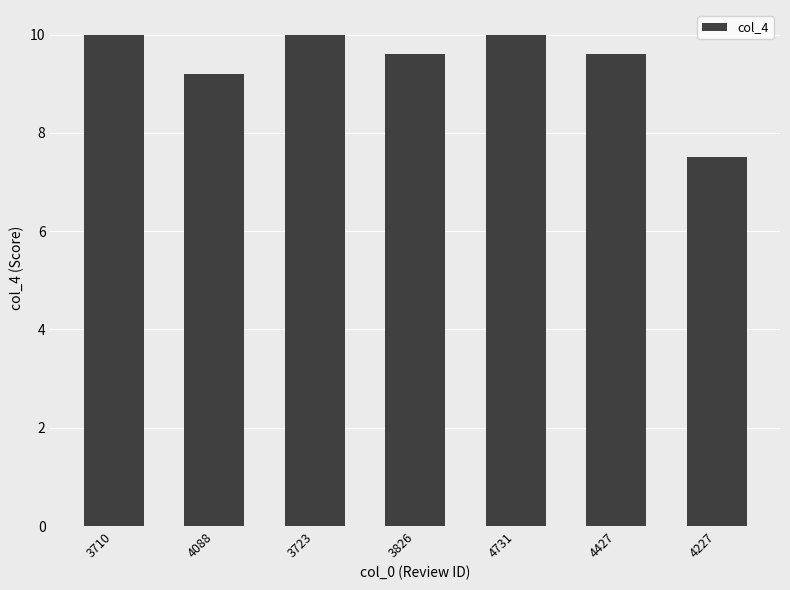

Where is the data nearest to the value 8?

4227